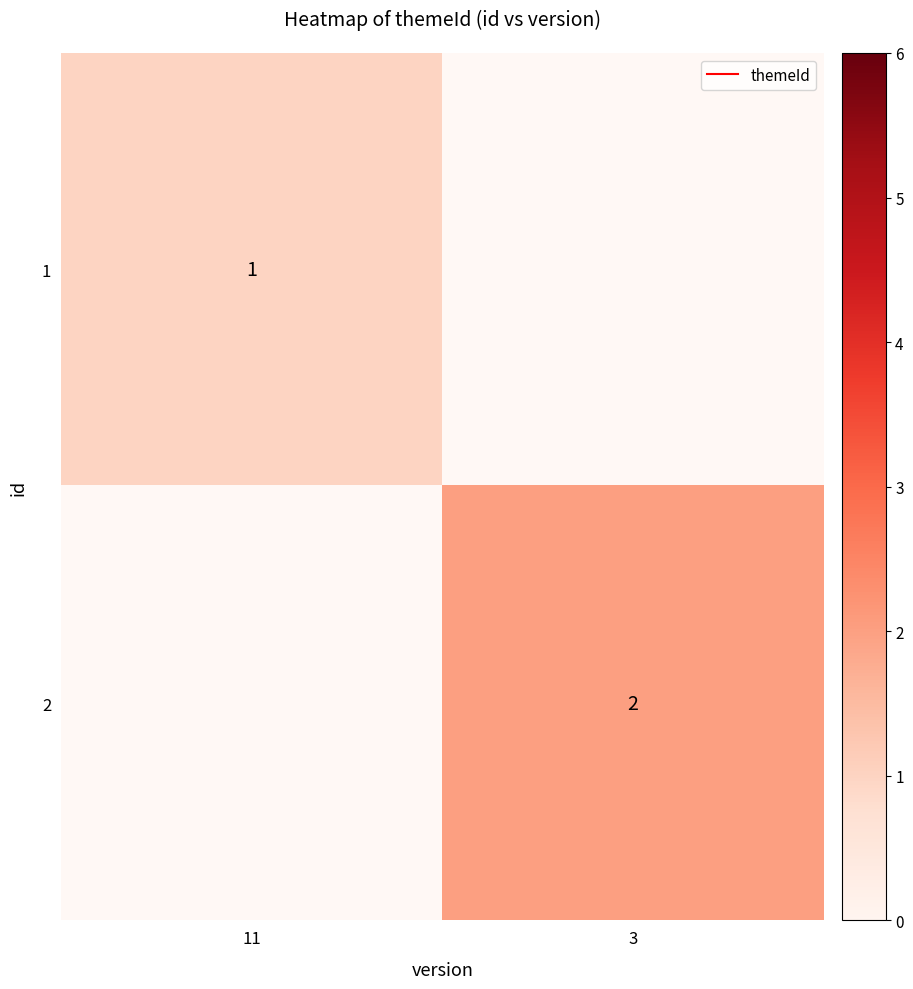

Between 11 and 3, which is larger?

3